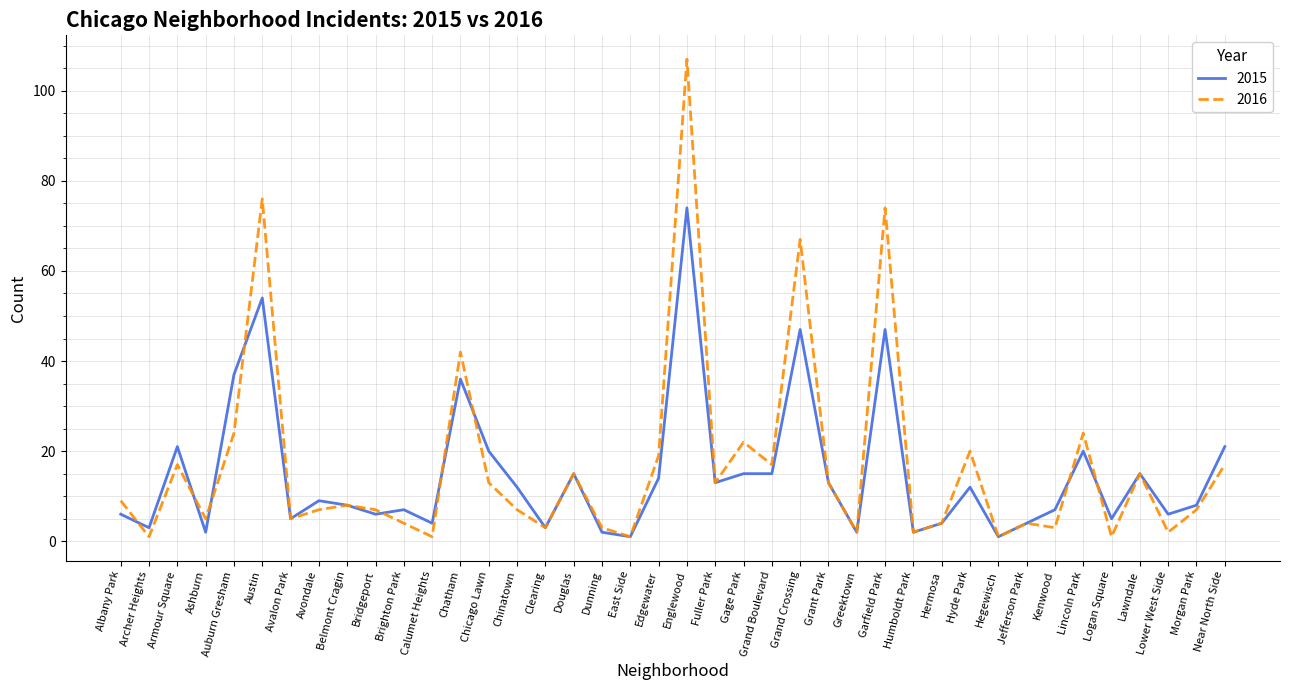

Rank the series by their average value, from highest to lowest.

2016, 2015